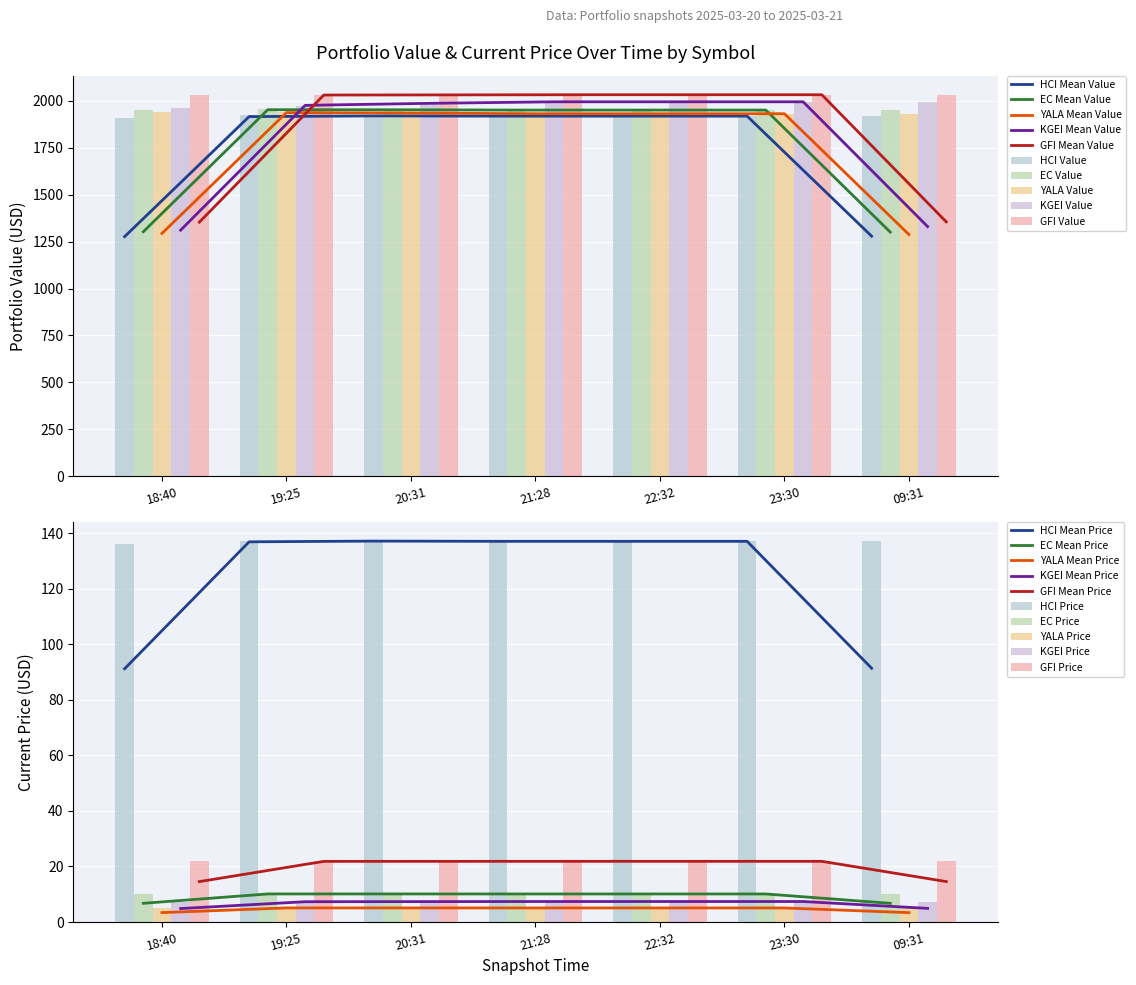

Reading right to left, what are all the values shown in this chart?

HCI: 09:31=1919.0	23:30=1919.0	22:32=1919.0	21:28=1919.0	20:31=1919.0	19:25=1922.5	18:40=1907.9
EC: 09:31=1951.2	23:30=1951.2	22:32=1951.2	21:28=1951.2	20:31=1951.2	19:25=1956.1	18:40=1952.2
YALA: 09:31=1931.7	23:30=1931.7	22:32=1931.7	21:28=1931.7	20:31=1931.7	19:25=1943.1	18:40=1938.9
KGEI: 09:31=1995.3	23:30=1995.3	22:32=1995.3	21:28=1995.3	20:31=1995.3	19:25=1971.0	18:40=1962.9
GFI: 09:31=2033.0	23:30=2033.0	22:32=2033.0	21:28=2033.0	20:31=2033.0	19:25=2030.7	18:40=2030.7